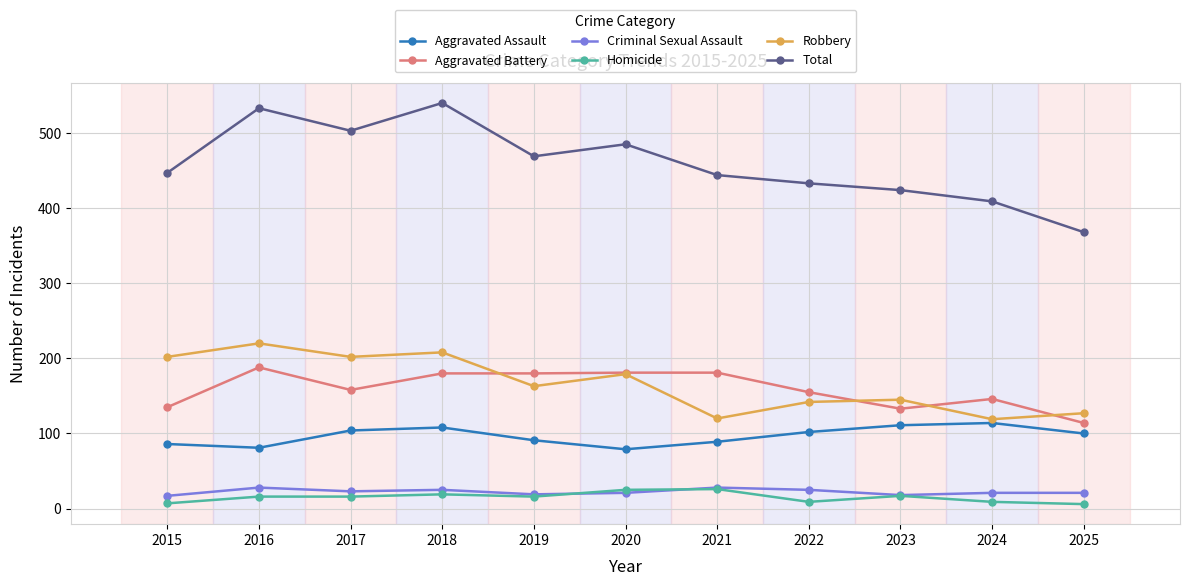

What is the average value of the Robbery series?

166